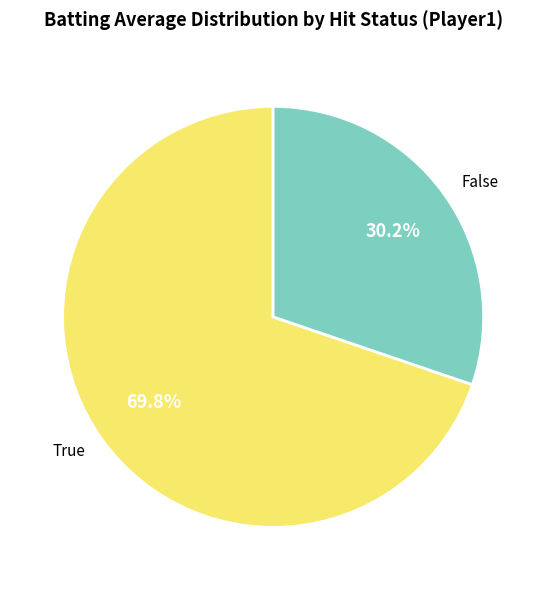

What is the total percentage of True and False?

100.0%